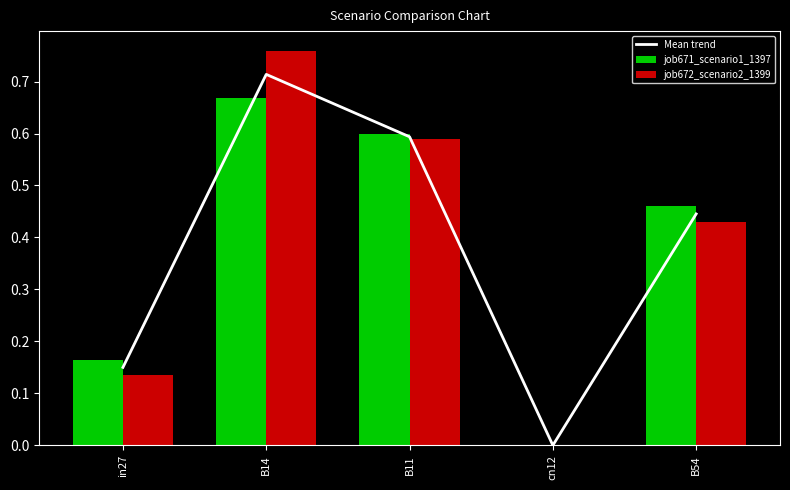

What is the difference between the maximum and minimum values in the job672_scenario2_1399 series?

0.8